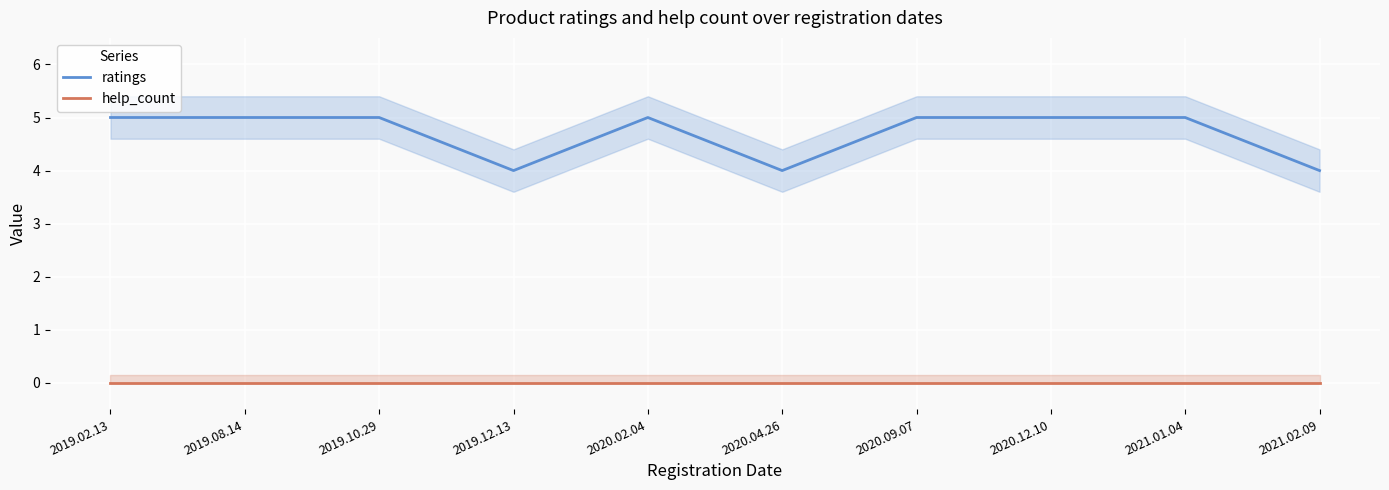

Is the value of ratings at 2019.02.13 greater than the value of help_count at 2020.04.26?

Yes